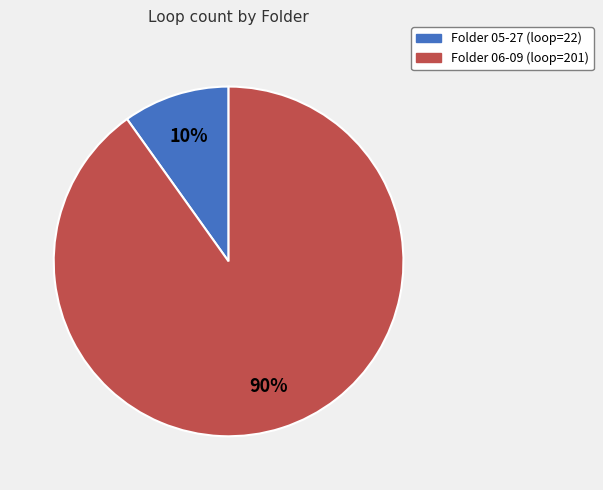

Is there any slice that represents more than half of the pie?

Yes